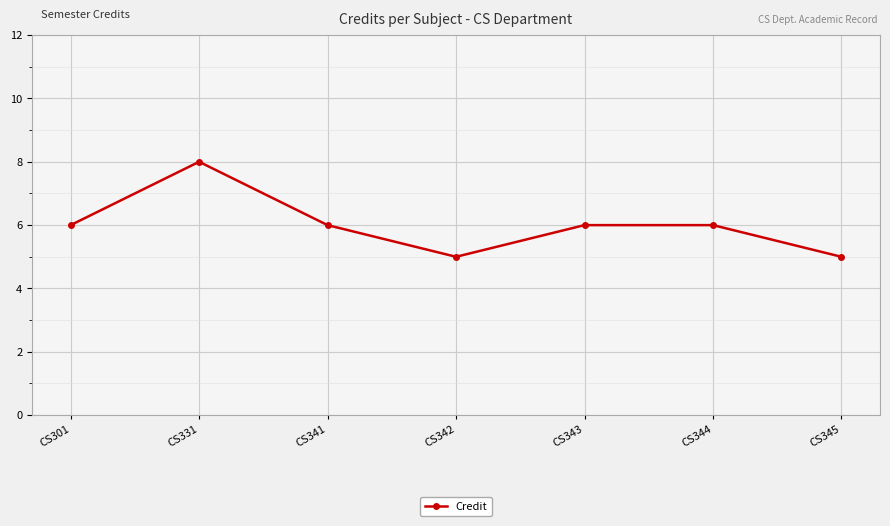

How many points are lower than both their immediate neighbors (excluding endpoints)?

1